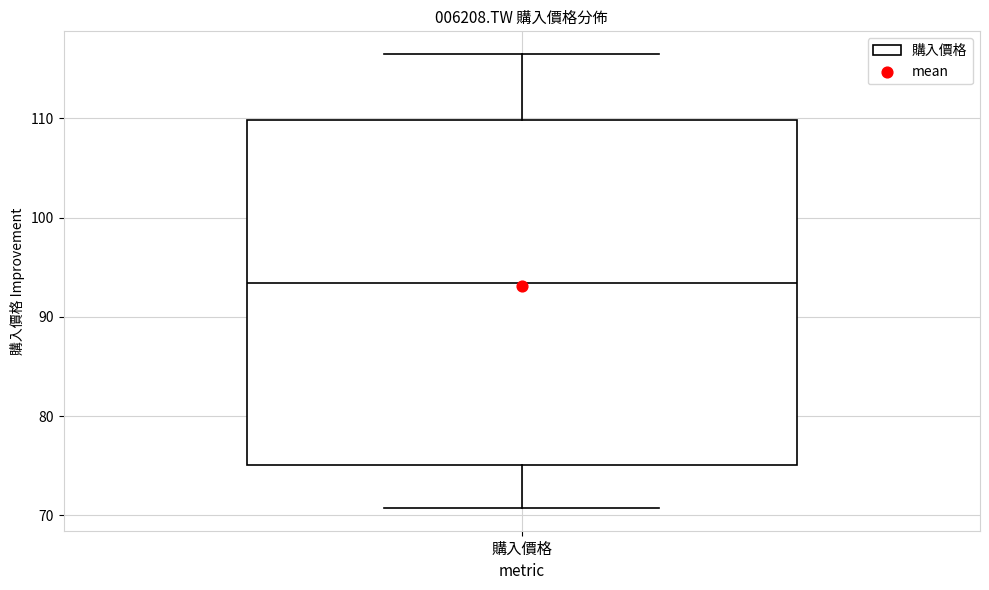

Transcribe this box plot: give where the median line is, the range the box spans, and where the two whiskers end, as read against the y-axis. The values are not printed on the chart, so give them approximately, as read against the axis.

median 93, box 75 to 110, whiskers 71 to 116